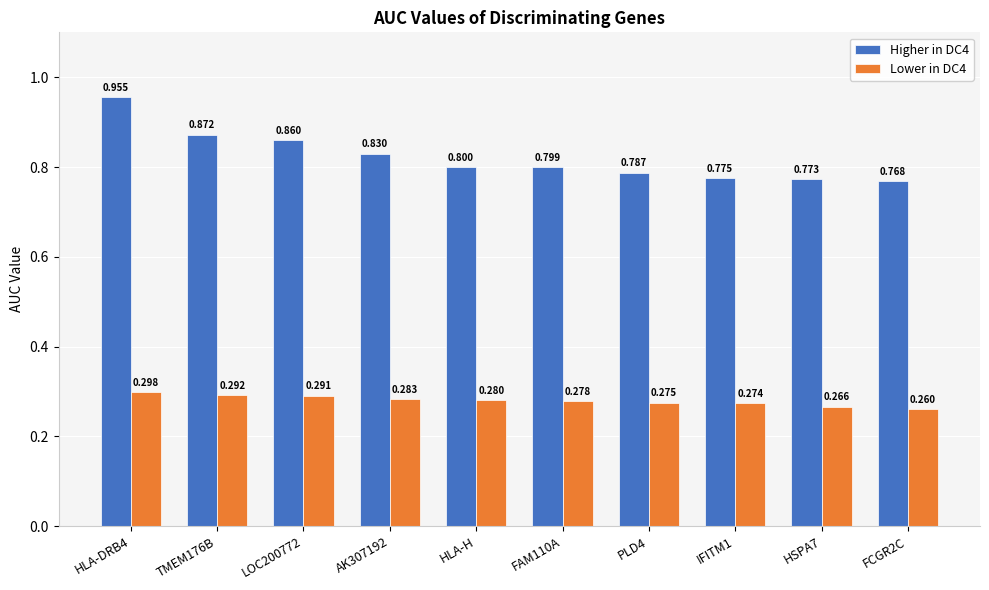

At which label does Lower in DC4 reach its minimum?

FCGR2C